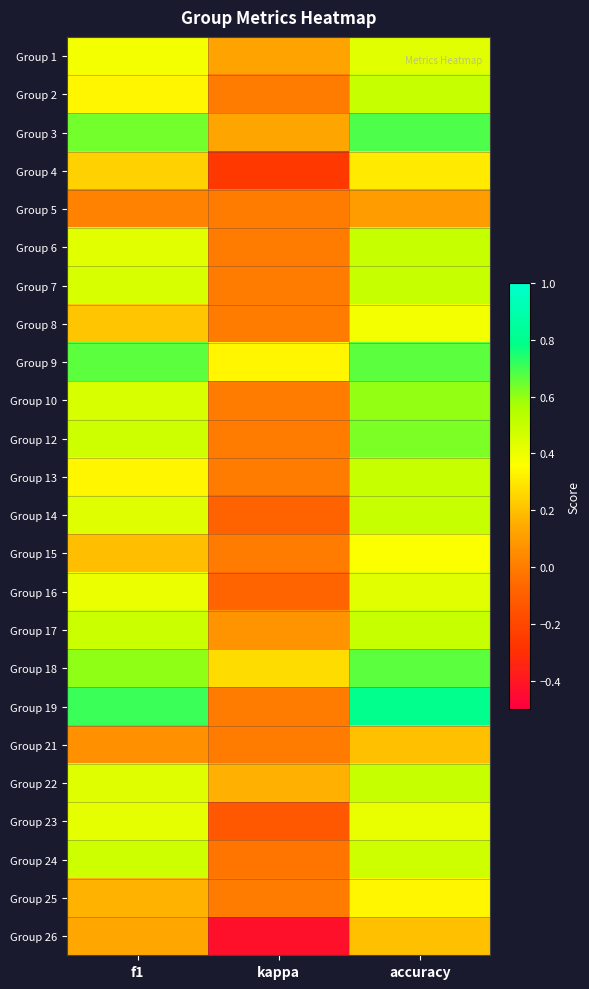

Reading right to left, transcribe all the data shown in this chart.

Group 1: accuracy=0.4	kappa=0.1	f1=0.4
Group 2: accuracy=0.5	kappa=0.0	f1=0.3
Group 3: accuracy=0.7	kappa=0.1	f1=0.6
Group 4: accuracy=0.3	kappa=-0.3	f1=0.2
Group 5: accuracy=0.1	kappa=0.0	f1=0.0
Group 6: accuracy=0.5	kappa=0.0	f1=0.4
Group 7: accuracy=0.5	kappa=0.0	f1=0.5
Group 8: accuracy=0.4	kappa=0.0	f1=0.2
Group 9: accuracy=0.7	kappa=0.3	f1=0.7
Group 10: accuracy=0.6	kappa=0.0	f1=0.5
Group 12: accuracy=0.6	kappa=0.0	f1=0.5
Group 13: accuracy=0.5	kappa=0.0	f1=0.3
Group 14: accuracy=0.5	kappa=-0.1	f1=0.4
Group 15: accuracy=0.4	kappa=0.0	f1=0.2
Group 16: accuracy=0.4	kappa=-0.1	f1=0.4
Group 17: accuracy=0.5	kappa=0.1	f1=0.5
Group 18: accuracy=0.7	kappa=0.3	f1=0.6
Group 19: accuracy=0.8	kappa=0.0	f1=0.7
Group 21: accuracy=0.2	kappa=0.0	f1=0.1
Group 22: accuracy=0.5	kappa=0.2	f1=0.4
Group 23: accuracy=0.4	kappa=-0.1	f1=0.4
Group 24: accuracy=0.5	kappa=-0.0	f1=0.5
Group 25: accuracy=0.3	kappa=0.0	f1=0.2
Group 26: accuracy=0.2	kappa=-0.4	f1=0.1